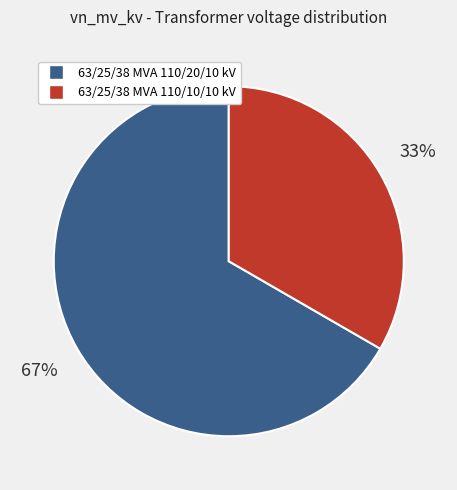

To the nearest percent, what is the combined percentage of 63/25/38 MVA 110/20/10 kV and 63/25/38 MVA 110/10/10 kV?

100%